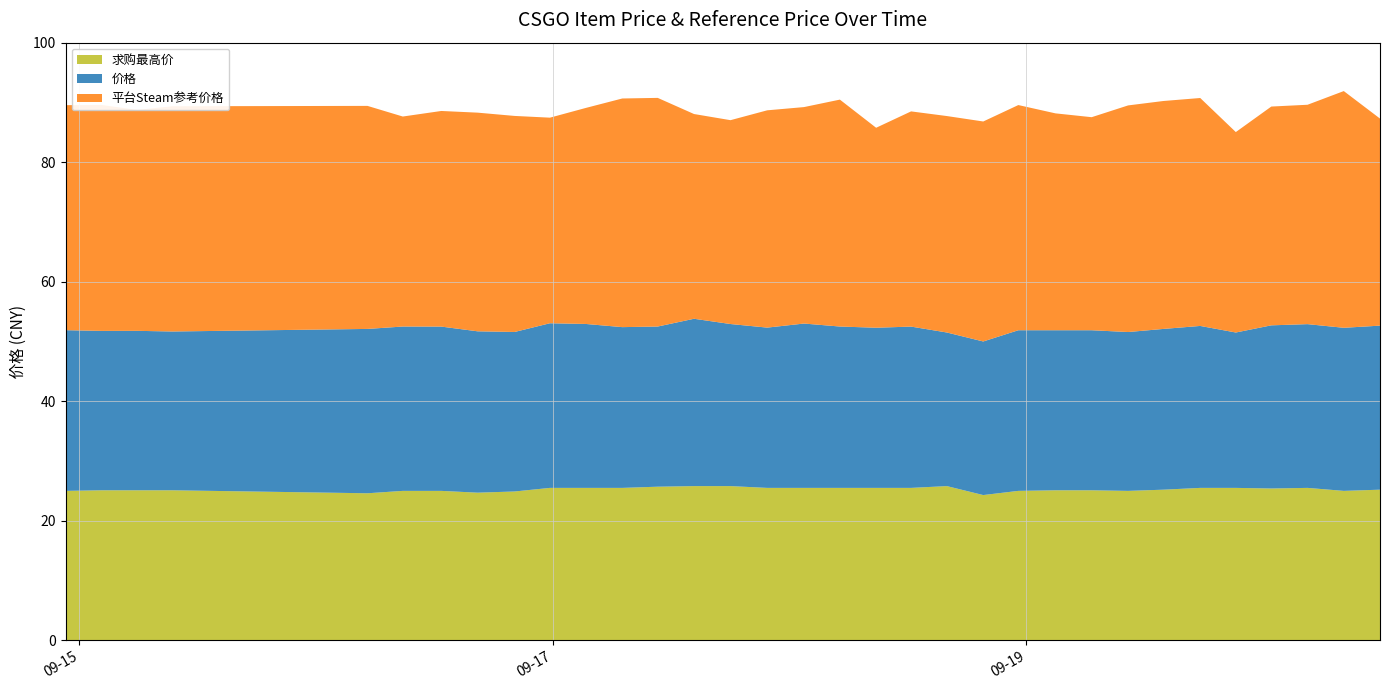

Reading left to right, what are all the values shown in this chart?

价格: 26.9	26.7	26.7	26.6	27.5	27.5	27.5	27.0	26.7	27.6	27.4	26.9	26.8	28.0	27.1	26.8	27.5	27.0	26.8	27.0	25.7	25.7	26.9	26.8	26.8	26.6	26.9	27.1	26.0	27.3	27.4	27.3	27.4
平台Steam参考价格: 37.6	37.8	37.0	37.7	37.3	35.1	36.1	36.6	36.1	34.4	36.1	38.3	38.3	34.3	34.1	36.4	36.2	38.0	33.5	36.0	36.2	36.8	37.7	36.3	35.6	37.9	38.1	38.1	33.5	36.6	36.7	39.6	34.6
求购最高价: 25.0	25.1	25.1	25.1	24.6	25.0	25.0	24.7	24.9	25.5	25.5	25.5	25.7	25.8	25.8	25.5	25.5	25.5	25.5	25.5	25.8	24.3	25.0	25.1	25.1	25.0	25.2	25.5	25.5	25.4	25.5	25.0	25.2